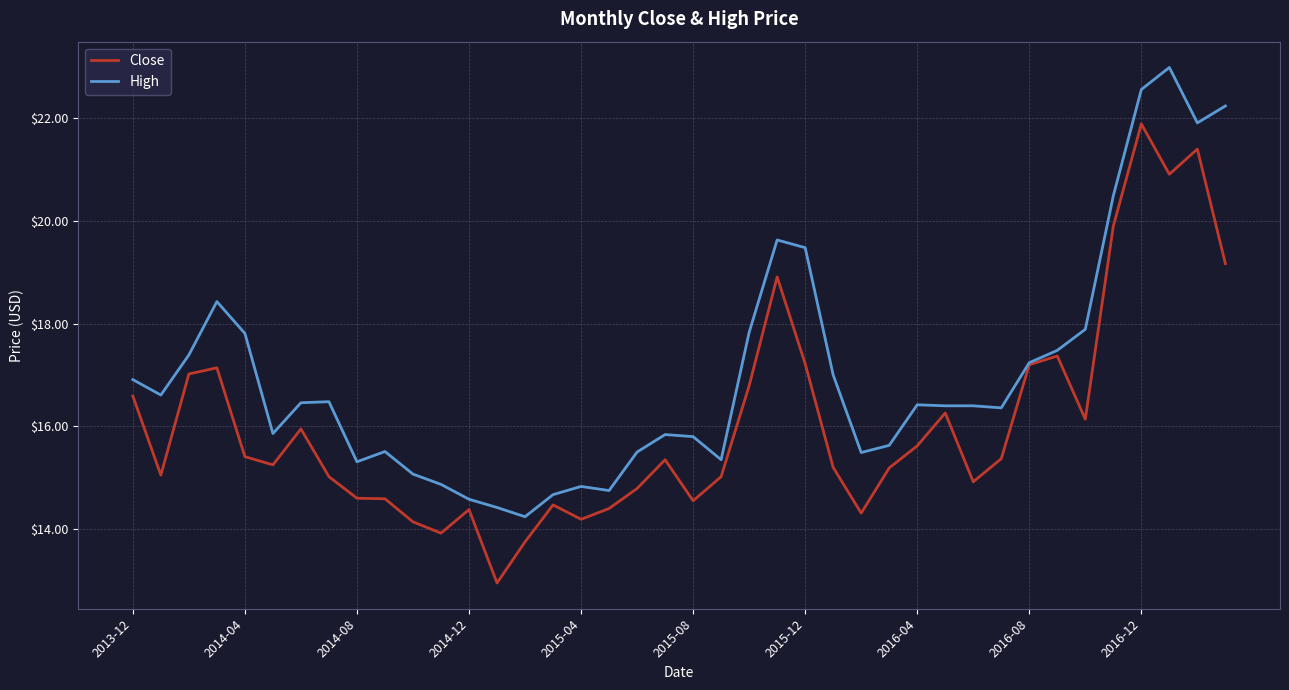

List the series in order of their peak value, lowest first.

Close, High